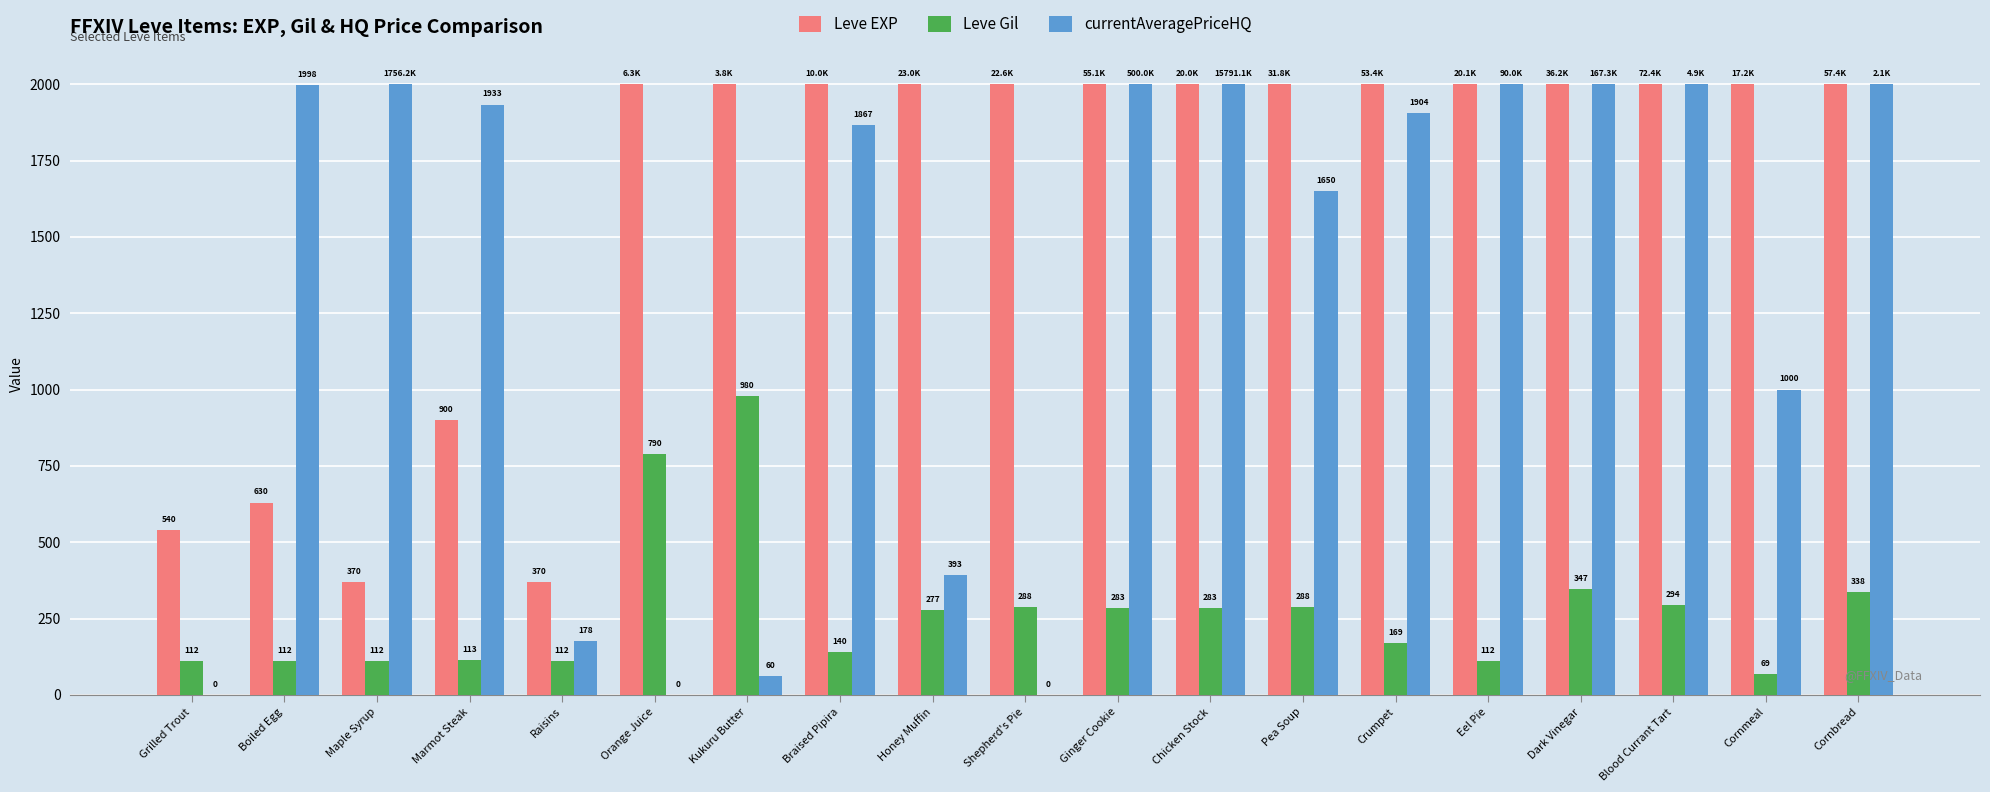

The currentAveragePriceHQ series shows 313.8 at Raisins. True or false?

False